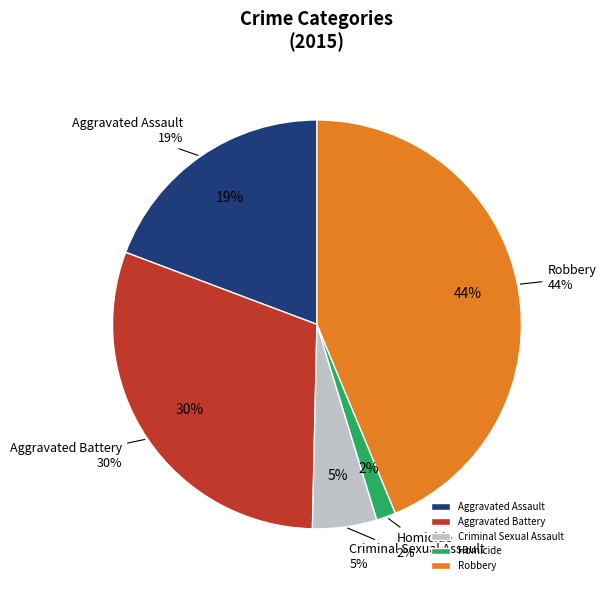

What percentage do Robbery and Homicide together represent?

45.3%